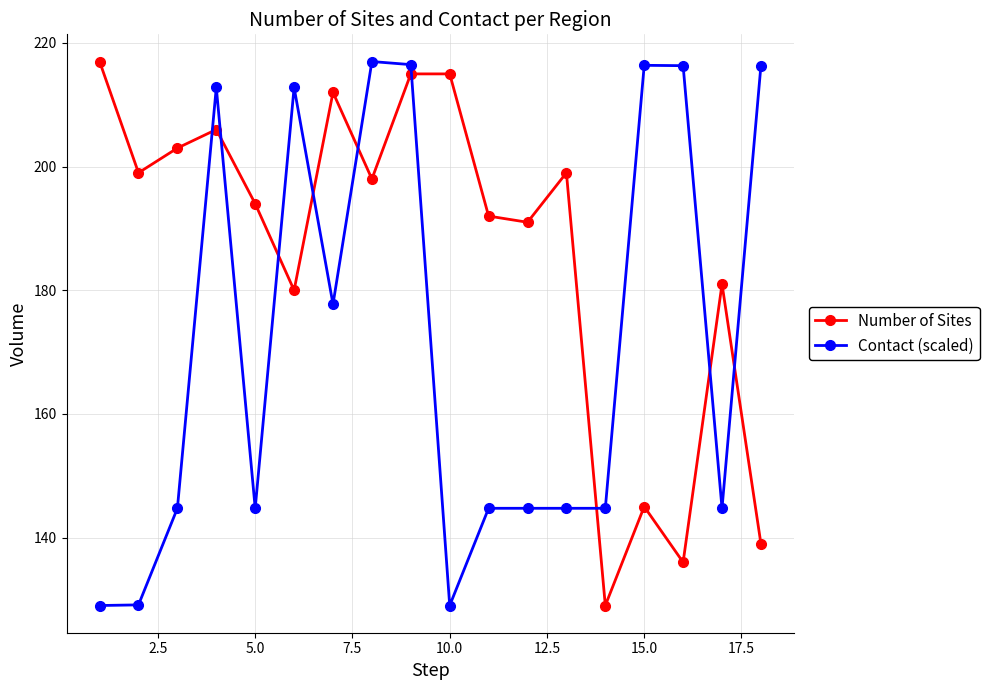

Rank the series by their average value, from highest to lowest.

Number of Sites, Contact (scaled)